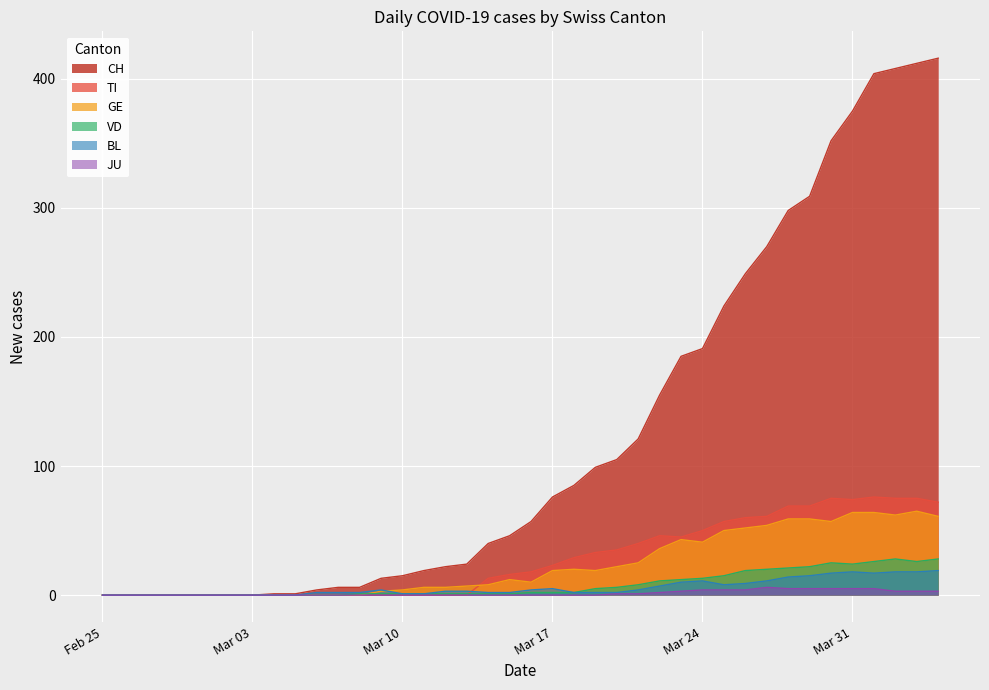

Reading left to right, transcribe all the data shown in this chart.

CH: 0	0	0	0	0	0	0	0	1	1	4	6	6	13	15	19	22	24	40	46	57	76	85	99	105	121	155	185	191	224	249	270	298	309	352	375	404	408	412	416
TI: 0	0	0	0	0	0	0	0	0	0	0	0	0	0	0	0	0	0	13	16	18	23	29	33	35	40	46	45	50	57	60	61	69	69	75	74	76	75	75	72
GE: 0	0	0	0	0	0	0	0	0	0	0	0	0	3	4	6	6	7	8	12	10	19	20	19	22	25	36	43	41	50	52	54	59	59	57	64	64	62	65	61
VD: 0	0	0	0	0	0	0	0	0	0	0	0	1	1	1	1	1	1	1	1	2	2	2	5	6	8	11	12	13	15	19	20	21	22	25	24	26	28	26	28
BL: 0	0	0	0	0	0	0	0	0	0	2	2	2	4	1	1	3	3	2	2	4	5	2	2	2	4	7	10	11	8	9	11	14	15	17	18	17	18	18	19
JU: 0	0	0	0	0	0	0	0	0	0	0	0	0	0	0	0	0	0	0	0	0	0	0	0	1	1	2	3	4	4	4	6	5	5	5	5	5	3	3	3